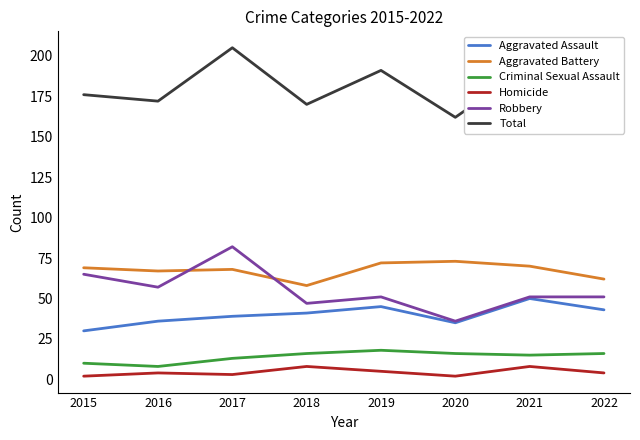

The Criminal Sexual Assault series shows 17 at 2015. True or false?

False